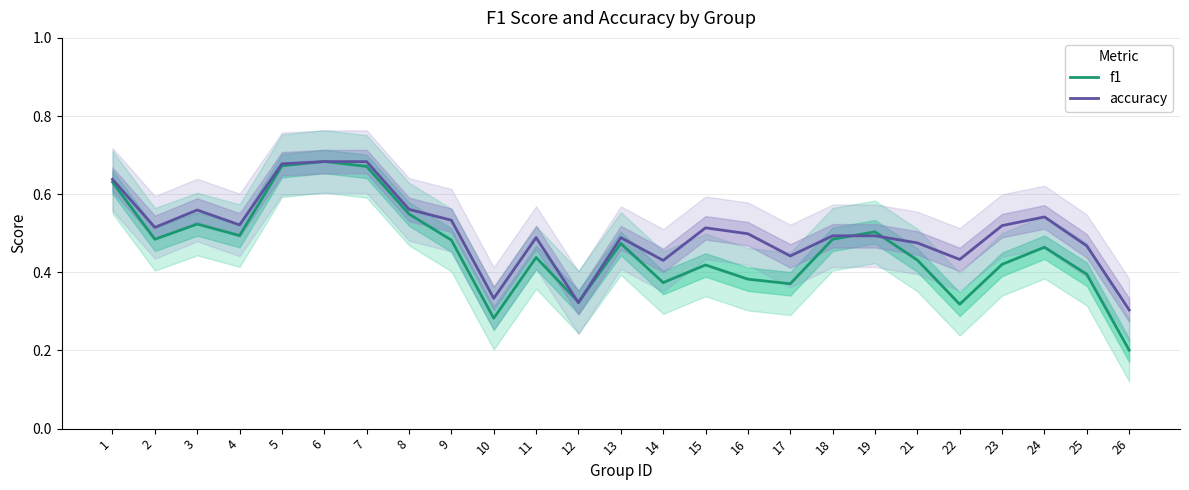

True or false: accuracy has a value of 0.5 at 2.

True